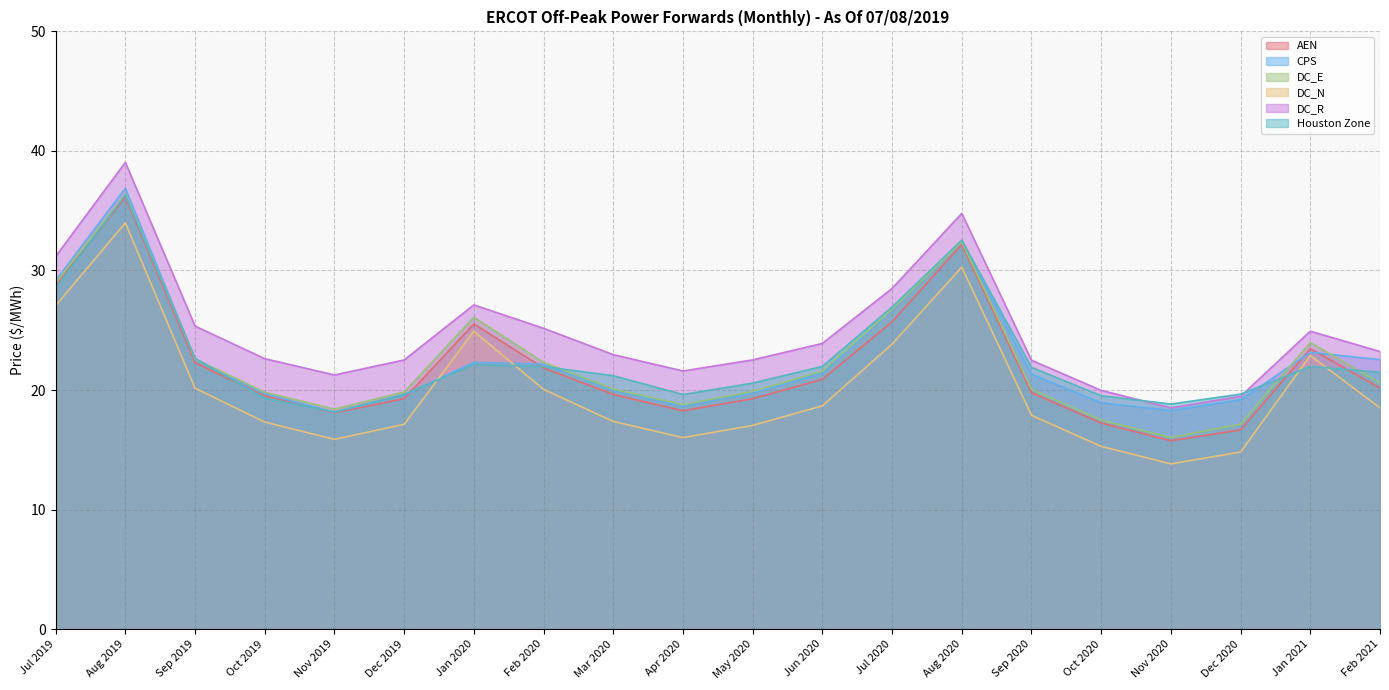

Reading right to left, list all the values displayed in this chart.

AEN: 20.2	23.4	16.7	15.8	17.2	19.8	32.2	25.7	20.9	19.3	18.3	19.6	21.8	25.5	19.3	18.1	19.5	22.3	36.1	28.7
CPS: 22.5	23.2	19.2	18.3	18.9	21.3	32.5	26.7	21.4	19.7	18.6	20.0	22.2	22.3	19.6	18.1	19.7	22.6	36.9	29.2
DC_E: 20.6	24.0	17.2	16.0	17.5	20.1	32.4	26.8	21.6	19.9	18.8	20.1	22.3	26.1	19.8	18.4	19.8	22.6	36.4	29.0
DC_N: 18.5	22.9	14.8	13.8	15.3	17.9	30.3	23.8	18.7	17.0	16.0	17.4	20.1	24.9	17.1	15.9	17.3	20.2	34.0	27.1
DC_R: 23.2	24.9	19.5	18.5	20.0	22.5	34.8	28.5	23.9	22.5	21.6	23.0	25.2	27.1	22.5	21.3	22.6	25.3	39.0	31.2
Houston Zone: 21.5	22.0	19.7	18.8	19.5	21.9	32.5	26.9	22.0	20.6	19.6	21.2	22.0	22.1	19.6	18.2	19.3	22.7	36.3	28.5